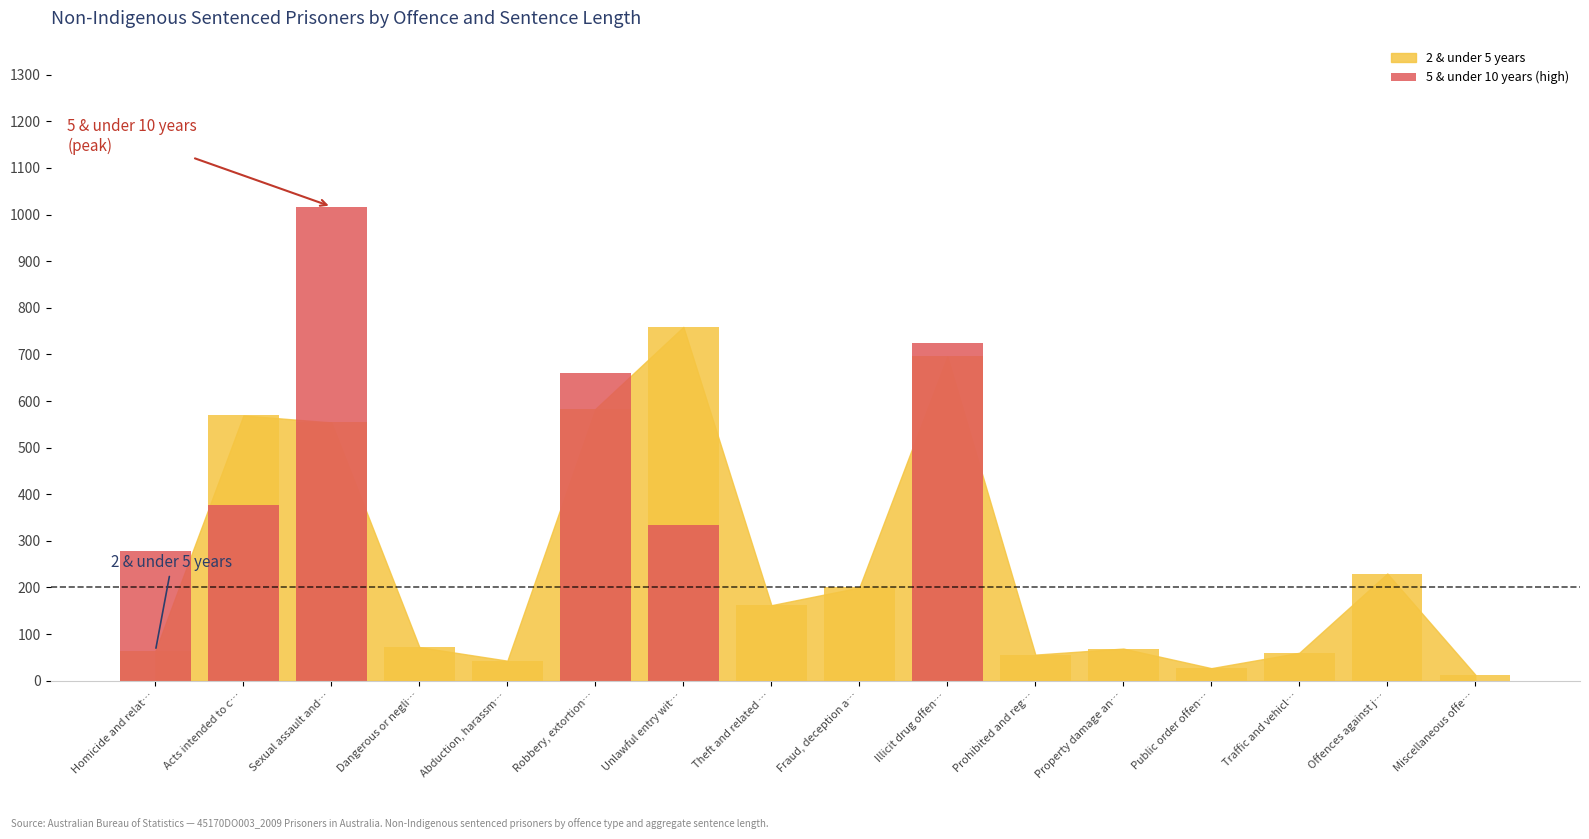

What is the ratio of the value at Sexual assault and… to the value at Homicide and relat…?

3.7